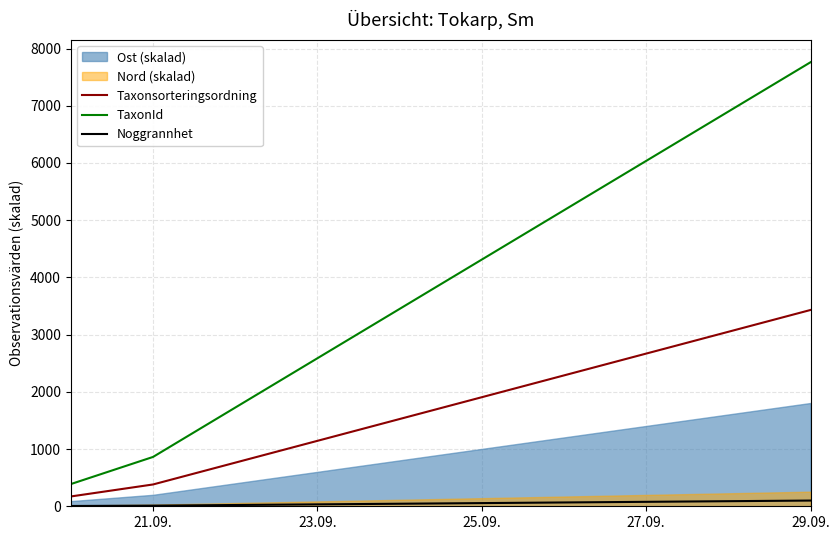

Where is TaxonId nearest to the value 4074?

25.09.